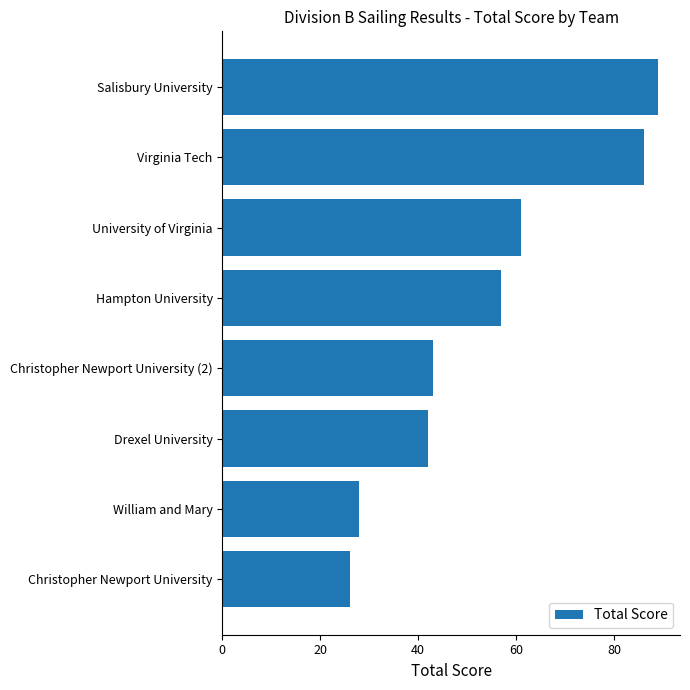

The value at Christopher Newport University is 9. True or false?

False